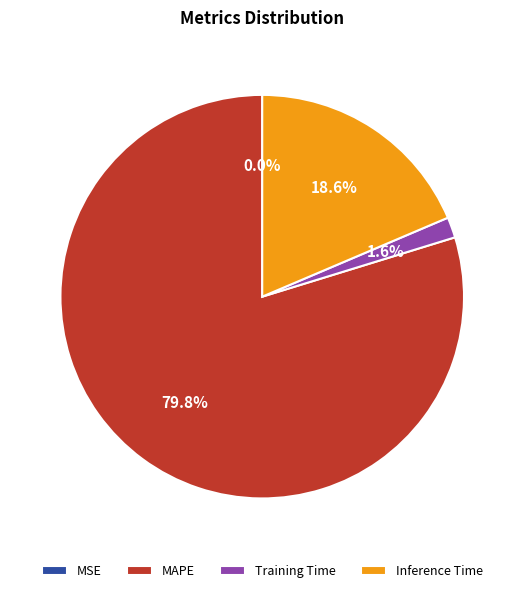

Which has a higher value, MAPE or Training Time?

MAPE